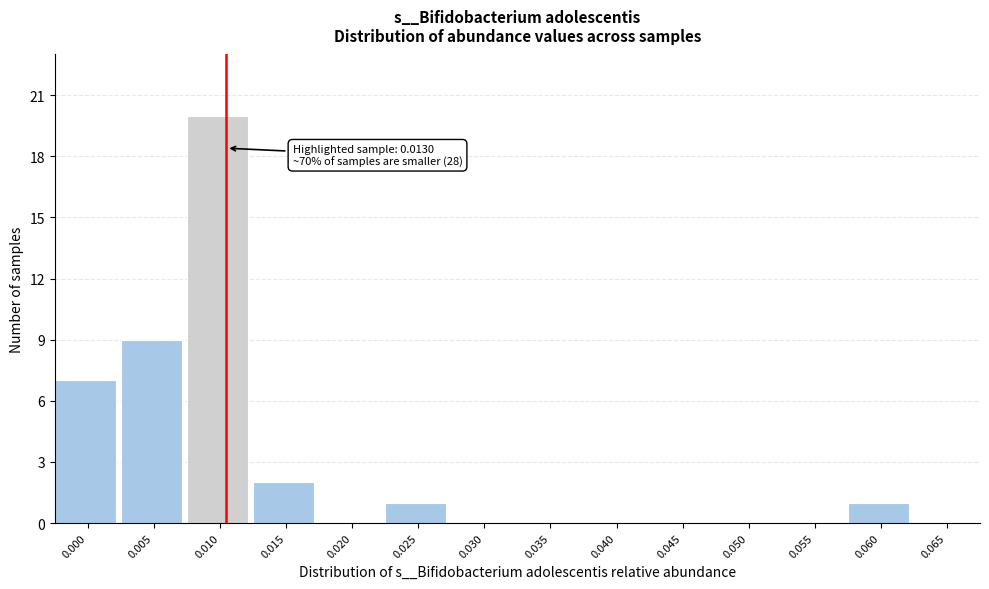

Reading left to right, transcribe all the data shown in this chart.

0.000=7	0.005=9	0.010=20	0.015=2	0.020=0	0.025=1	0.030=0	0.035=0	0.040=0	0.045=0	0.050=0	0.055=0	0.060=1	0.065=0